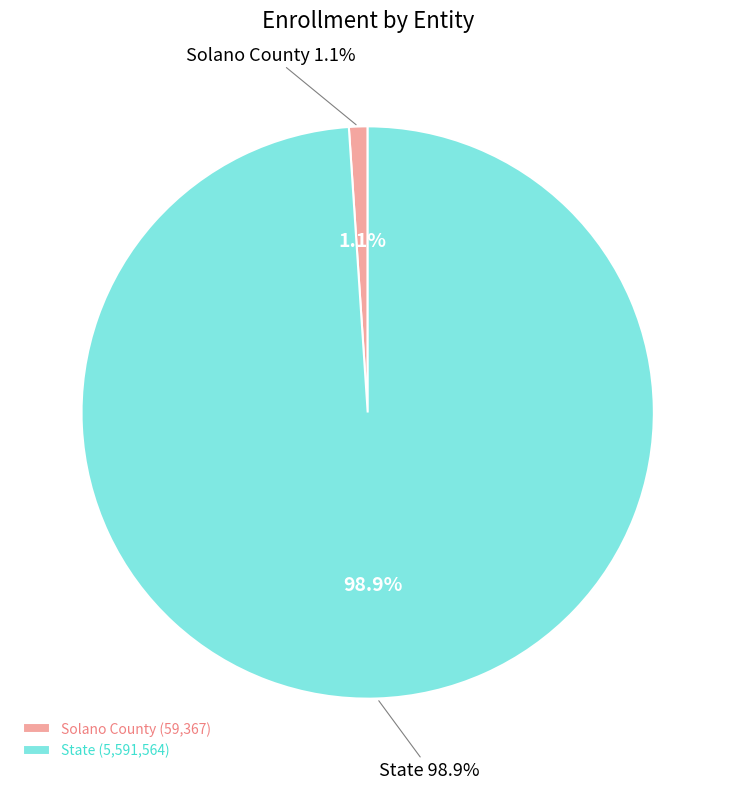

To the nearest percent, what is the difference between the State and Solano County slice percentages?

98%